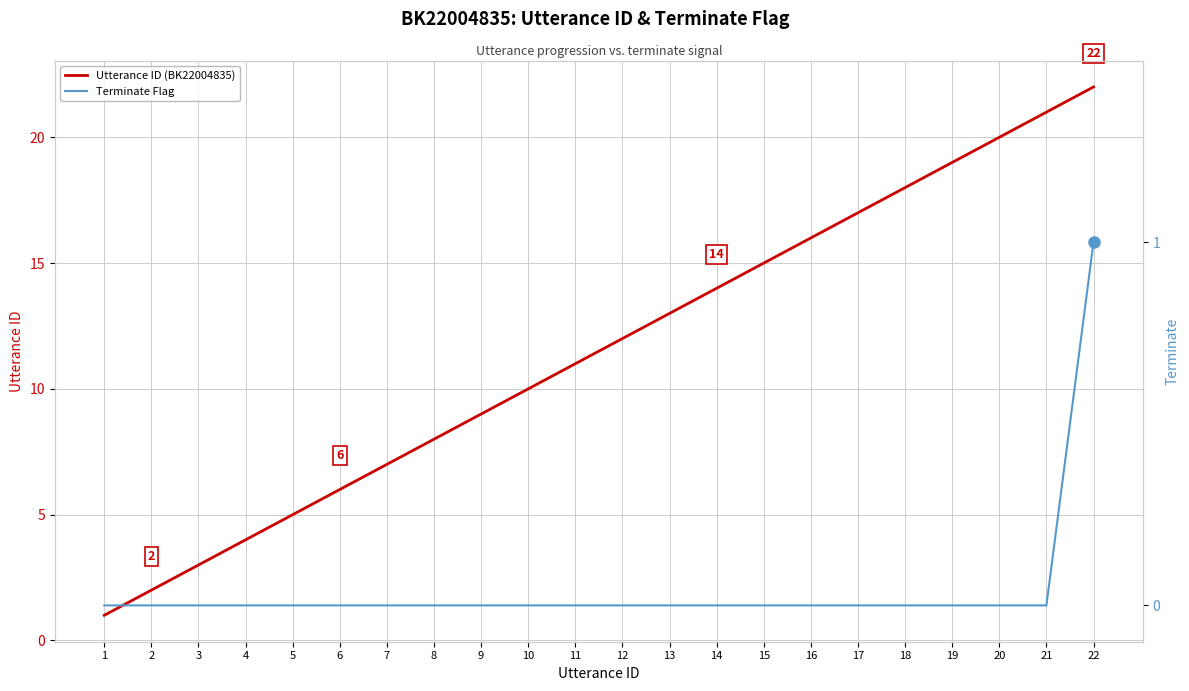

What is the sum of the Utterance ID (BK22004835) values at 17 and 1?

18